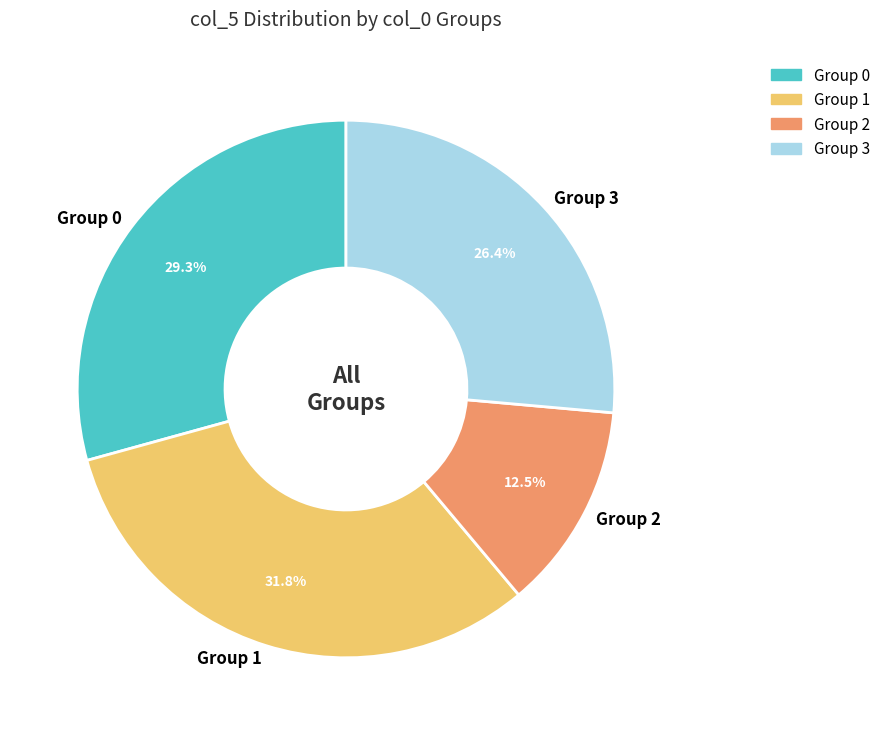

Does Group 2 represent more than half of the total?

No